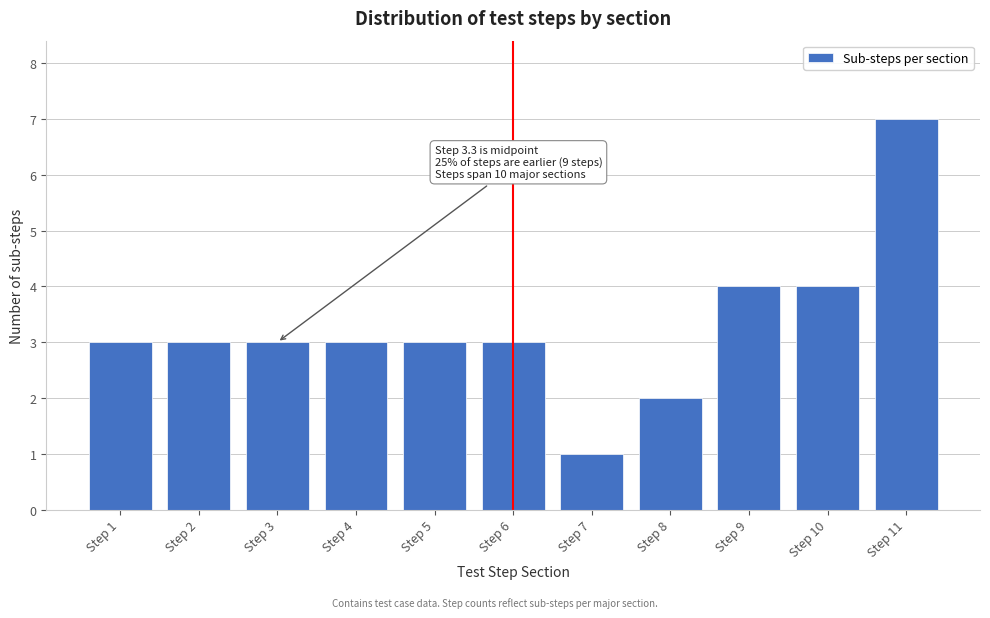

Reading right to left, transcribe all the data shown in this chart.

7	4	4	2	1	3	3	3	3	3	3